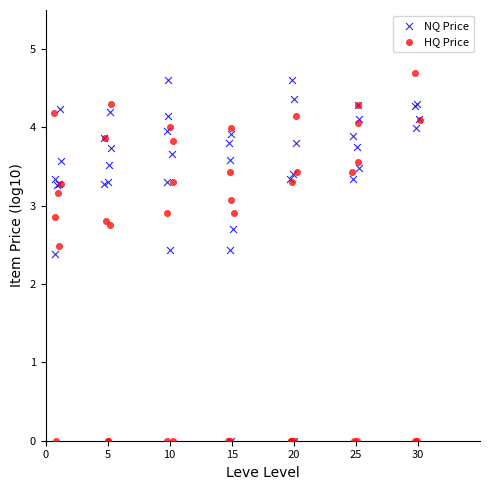

What are all the series names shown in the legend?

NQ Price, HQ Price